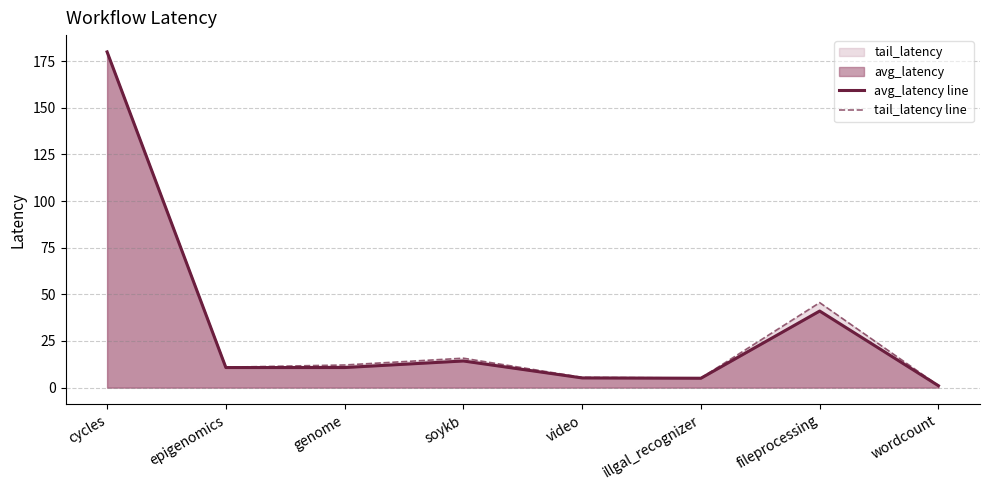

How many lines are shown in the chart?

2